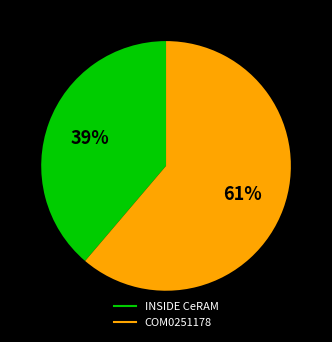

To the nearest percent, what is the combined percentage of INSIDE CeRAM and COM0251178?

100%